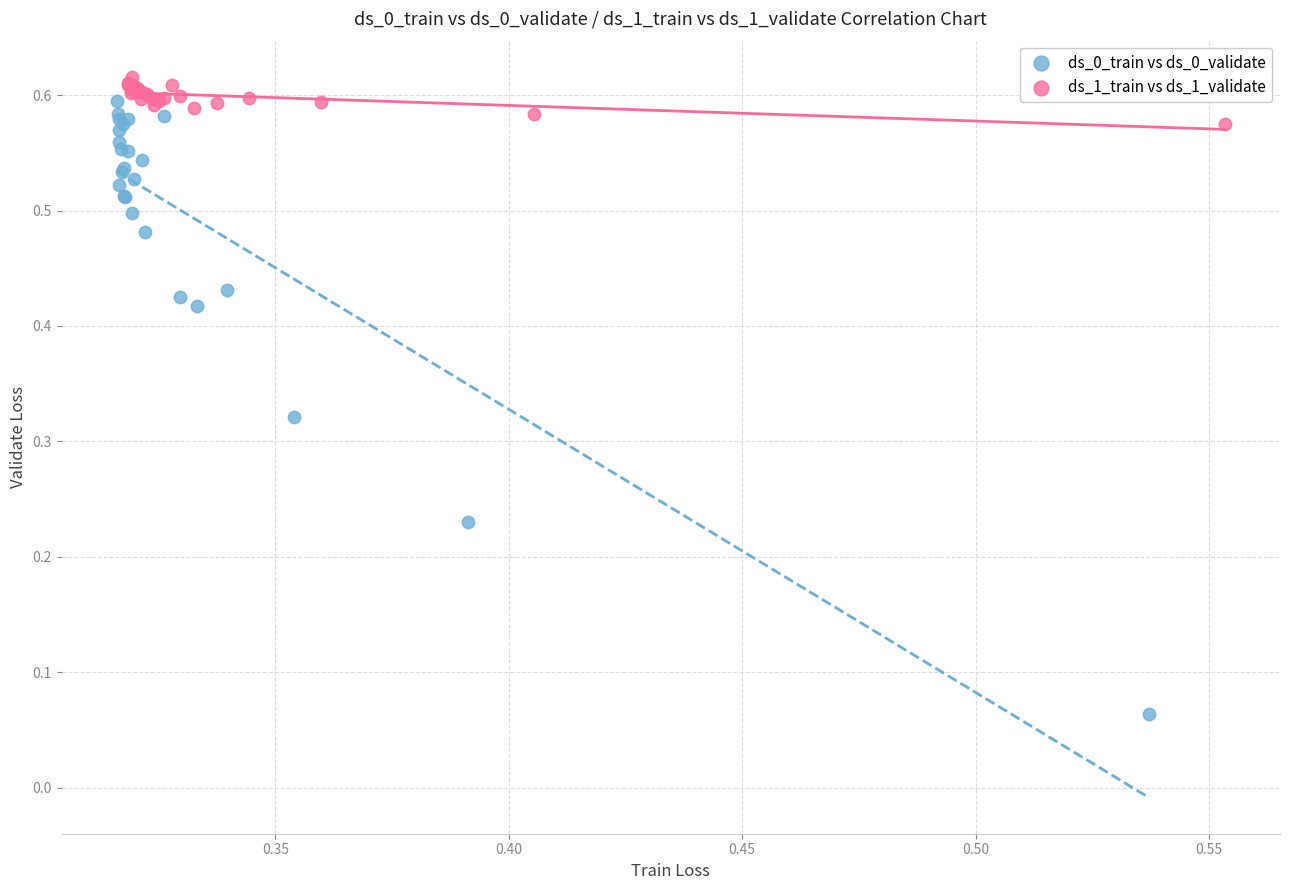

Which series contains the lowest Y value?

ds_0_train vs ds_0_validate